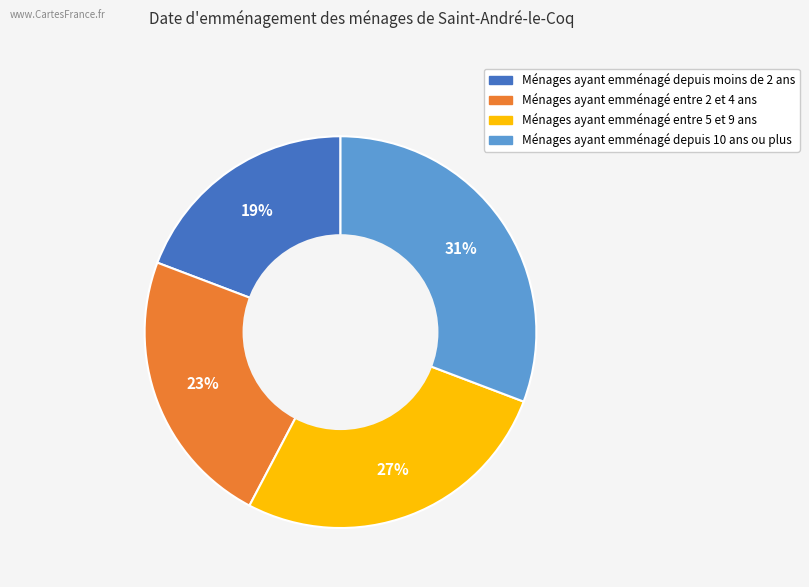

Is there a majority slice in this chart?

No